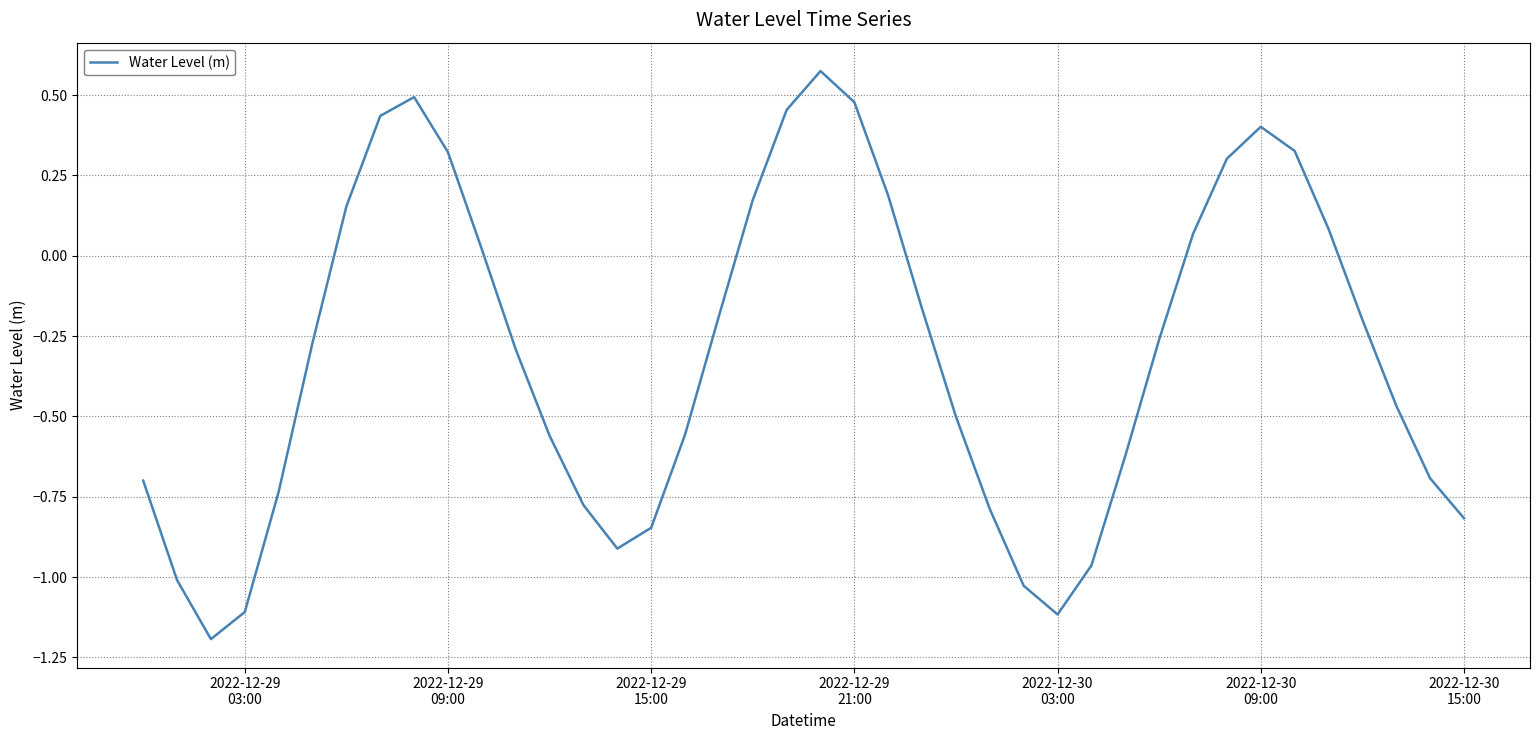

What is the minimum value shown in the chart?

-1.2